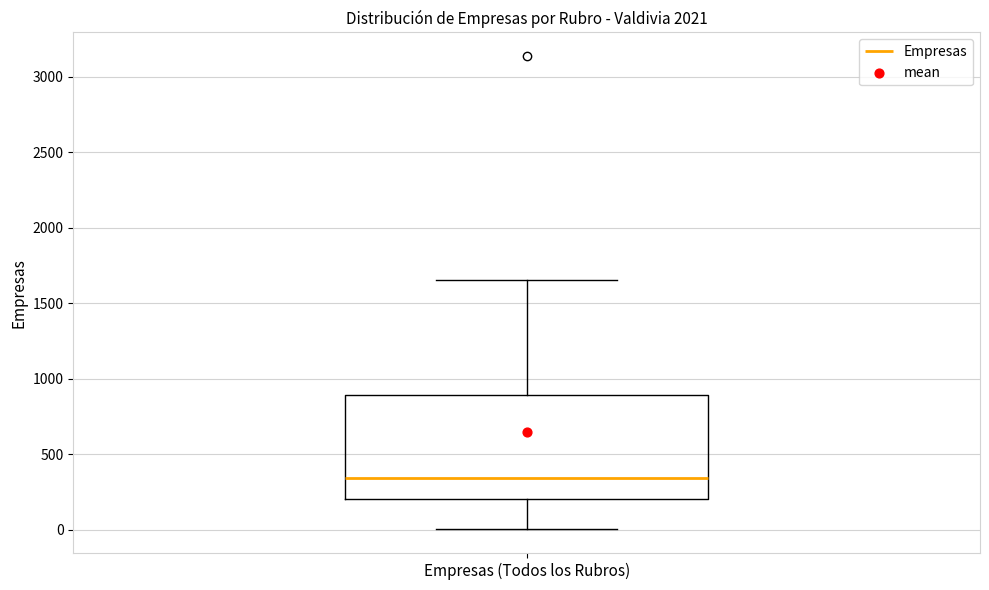

Where does the median line of the box for Empresas (Todos los Rubros) sit on the y-axis? The values are not printed on the chart, so give them approximately, as read against the axis.

350